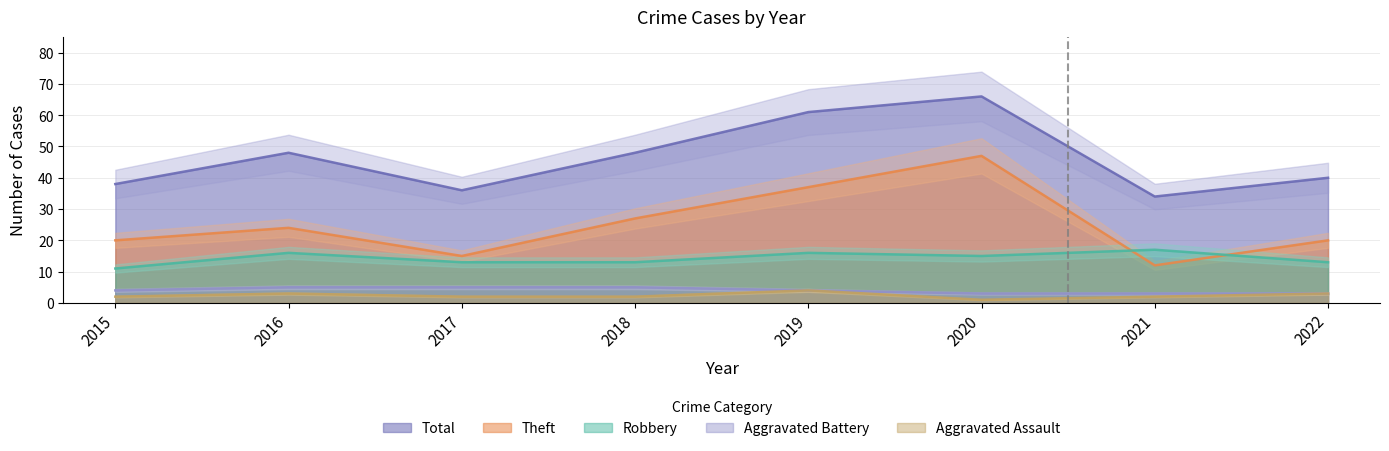

Count the number of data series in this chart.

5